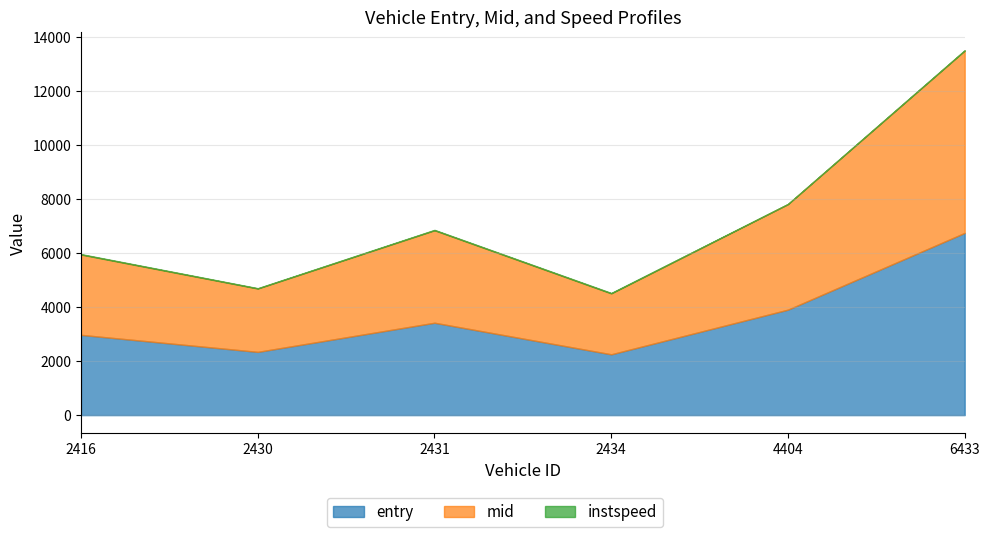

Where is the first local maximum for entry?

2431